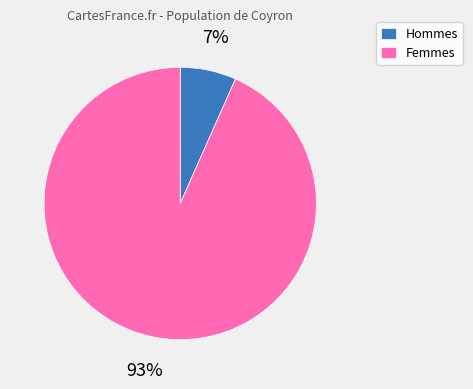

To the nearest percent, what portion does Femmes represent?

93%